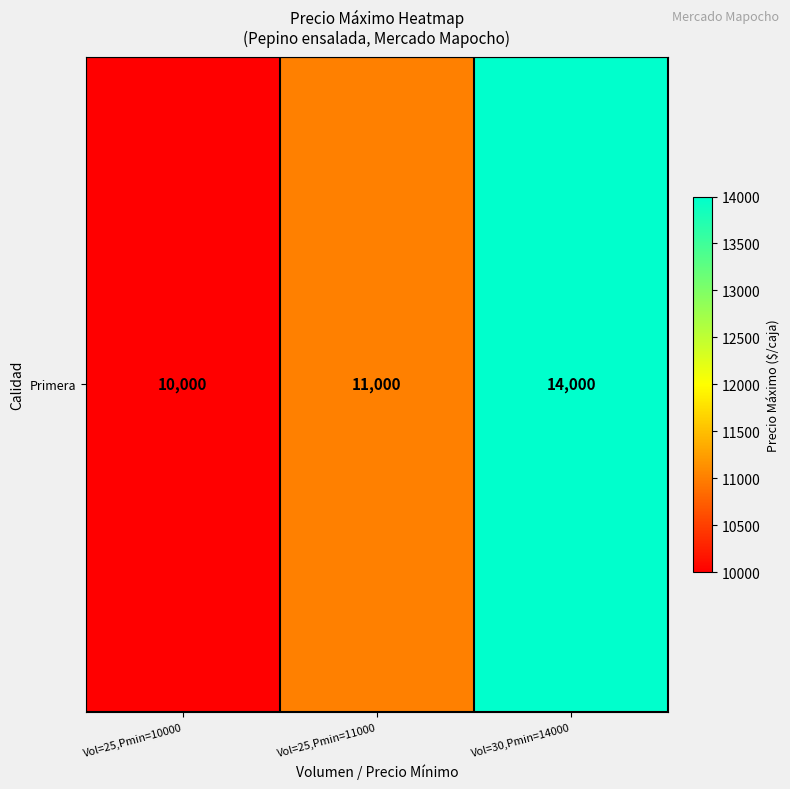

What is the change in value from Vol=25,Pmin=10000 to Vol=30,Pmin=14000?

+4000